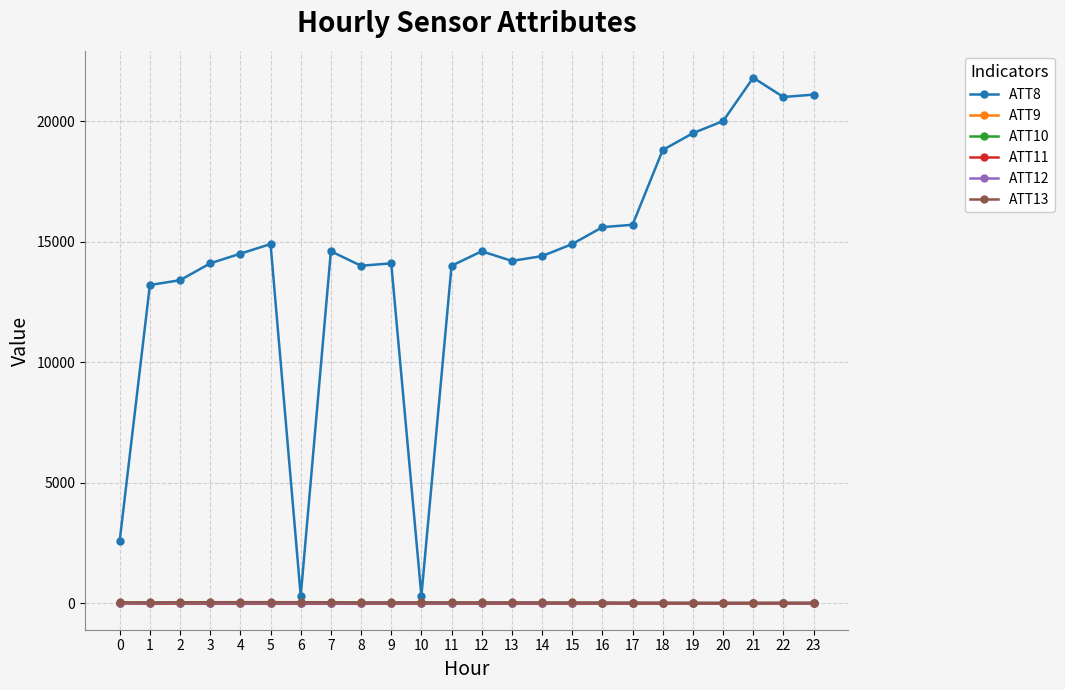

Is this an area chart (filled region under the line)?

No